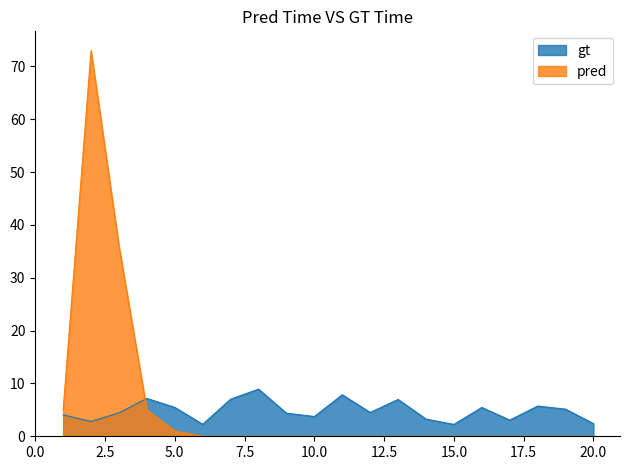

The x1 series shows 2.8 at 2. True or false?

True